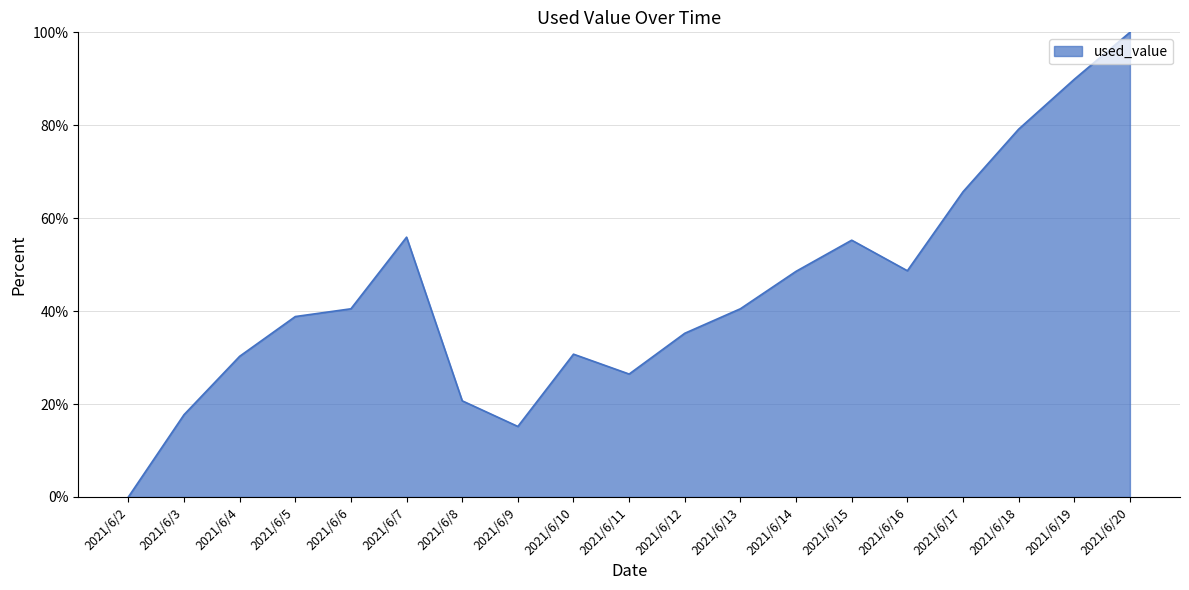

How many values exceed 40?

10